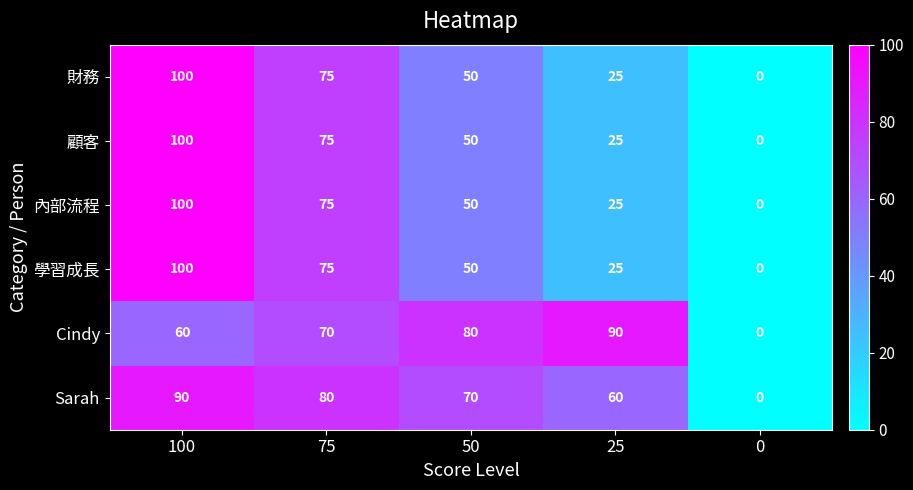

Which series changed the most between 50 and 0?

Cindy